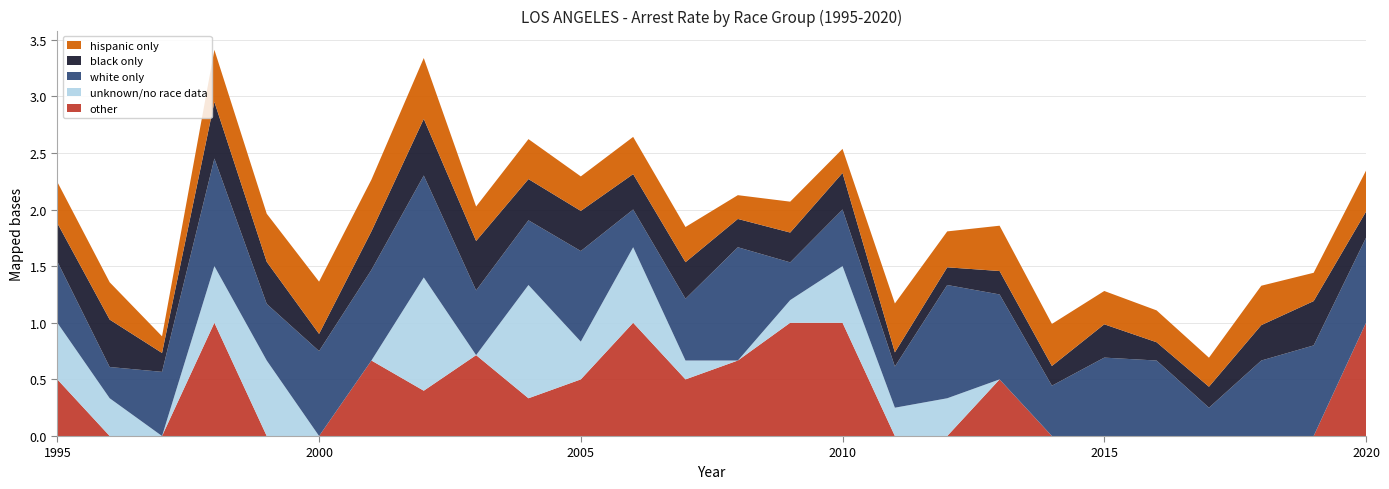

Reading right to left, transcribe all the data shown in this chart.

hispanic only: 2020=0.4	2019=0.2	2018=0.3	2017=0.3	2016=0.3	2015=0.3	2014=0.4	2013=0.4	2012=0.3	2011=0.4	2010=0.2	2009=0.3	2008=0.2	2007=0.3	2006=0.3	2005=0.3	2004=0.4	2003=0.3	2002=0.5	2001=0.5	2000=0.5	1999=0.4	1998=0.5	1997=0.1	1996=0.3	1995=0.4
black only: 2020=0.2	2019=0.4	2018=0.3	2017=0.2	2016=0.2	2015=0.3	2014=0.2	2013=0.2	2012=0.2	2011=0.1	2010=0.3	2009=0.3	2008=0.2	2007=0.3	2006=0.3	2005=0.4	2004=0.4	2003=0.4	2002=0.5	2001=0.3	2000=0.2	1999=0.4	1998=0.5	1997=0.2	1996=0.4	1995=0.3
white only: 2020=0.8	2019=0.8	2018=0.7	2017=0.2	2016=0.7	2015=0.7	2014=0.4	2013=0.8	2012=1.0	2011=0.4	2010=0.5	2009=0.3	2008=1.0	2007=0.5	2006=0.3	2005=0.8	2004=0.6	2003=0.6	2002=0.9	2001=0.8	2000=0.8	1999=0.5	1998=0.9	1997=0.6	1996=0.3	1995=0.5
unknown/no race data: 2020=0.0	2019=0.0	2018=0.0	2017=0.0	2016=0.0	2015=0.0	2014=0.0	2013=0.0	2012=0.3	2011=0.2	2010=0.5	2009=0.2	2008=0.0	2007=0.2	2006=0.7	2005=0.3	2004=1.0	2003=0.0	2002=1.0	2001=0.0	2000=0.0	1999=0.7	1998=0.5	1997=0.0	1996=0.3	1995=0.5
other: 2020=1.0	2019=0.0	2018=0.0	2017=0.0	2016=0.0	2015=0.0	2014=0.0	2013=0.5	2012=0.0	2011=0.0	2010=1.0	2009=1.0	2008=0.7	2007=0.5	2006=1.0	2005=0.5	2004=0.3	2003=0.7	2002=0.4	2001=0.7	2000=0.0	1999=0.0	1998=1.0	1997=0.0	1996=0.0	1995=0.5